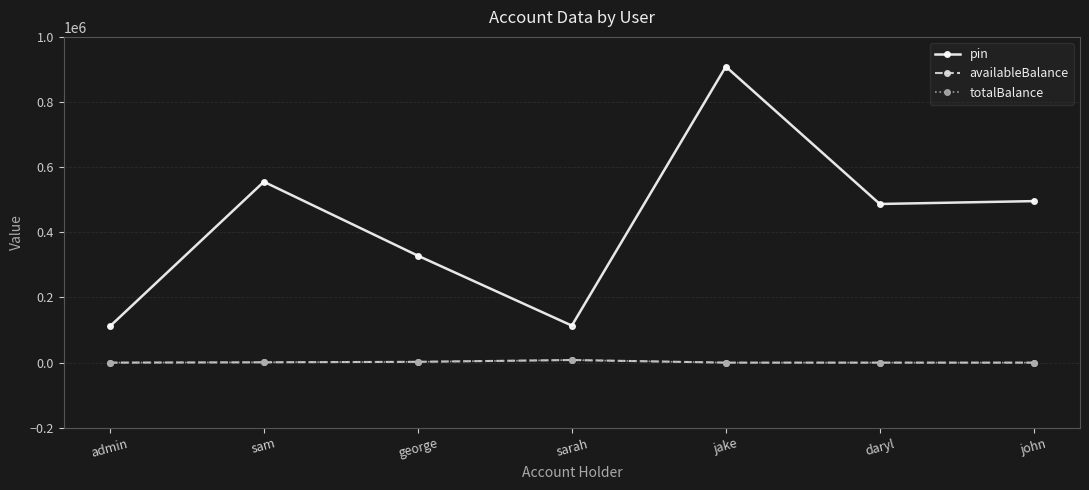

True or false: availableBalance and pin intersect in this chart.

False